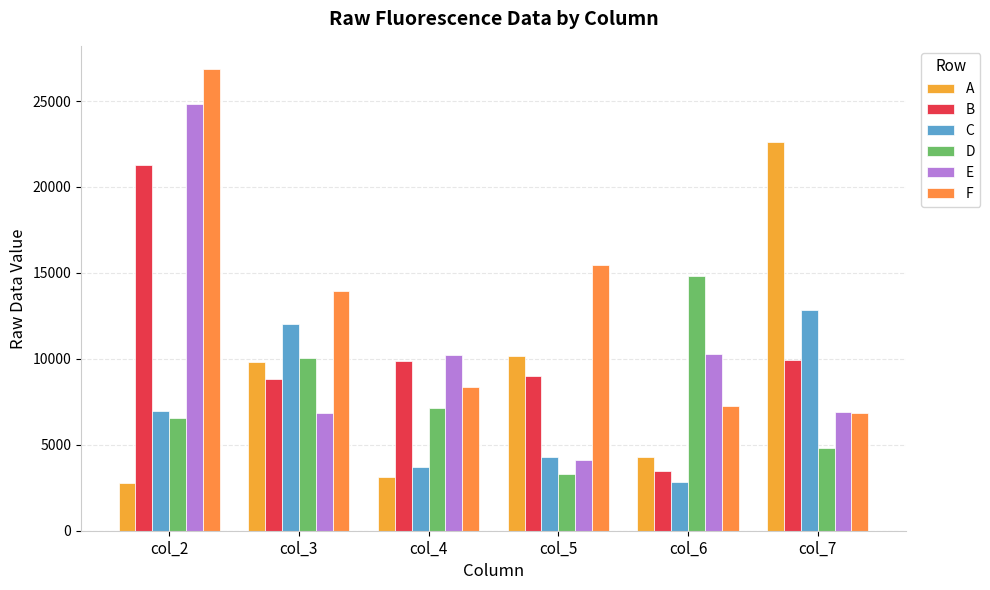

Read the E value at col_3.

6821